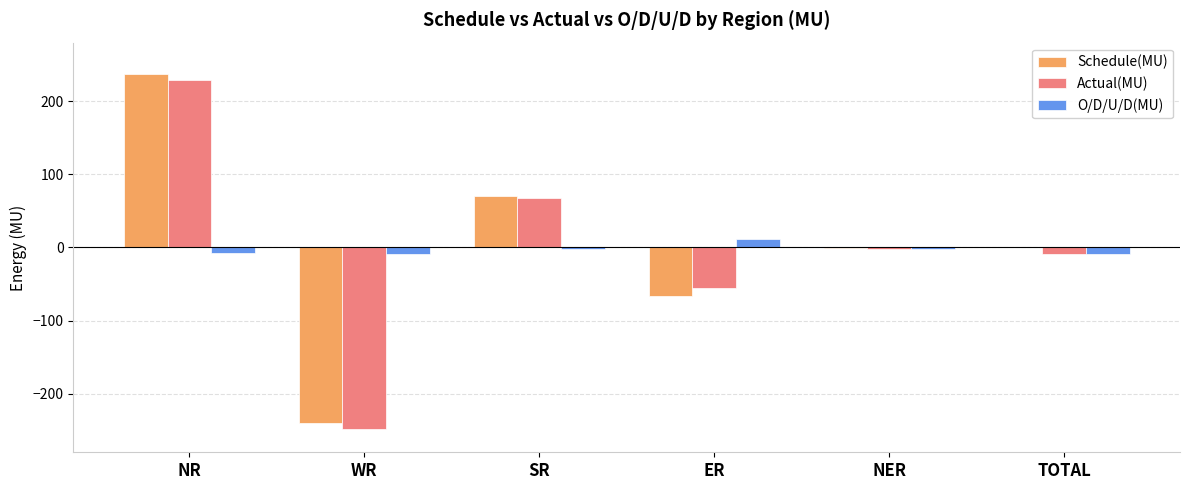

Which series has the largest range (max minus min)?

Actual(MU)